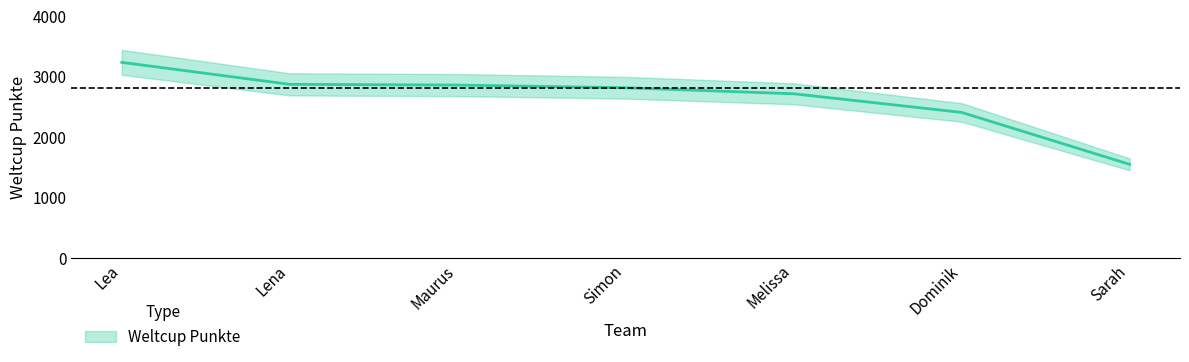

How many categories are shown in the chart?

7